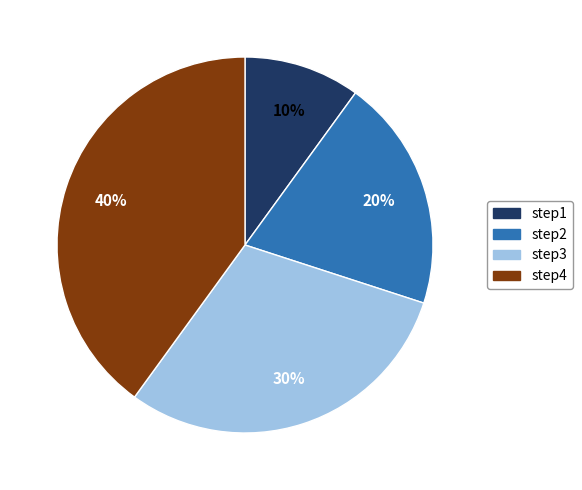

Do step4 and step3 together represent more than half of the pie?

Yes